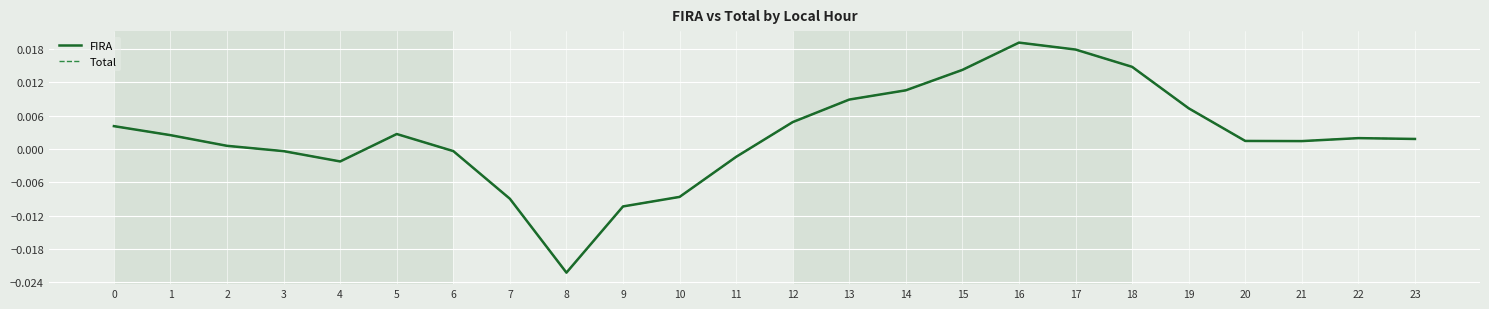

Does the chart have visible grid lines?

Yes